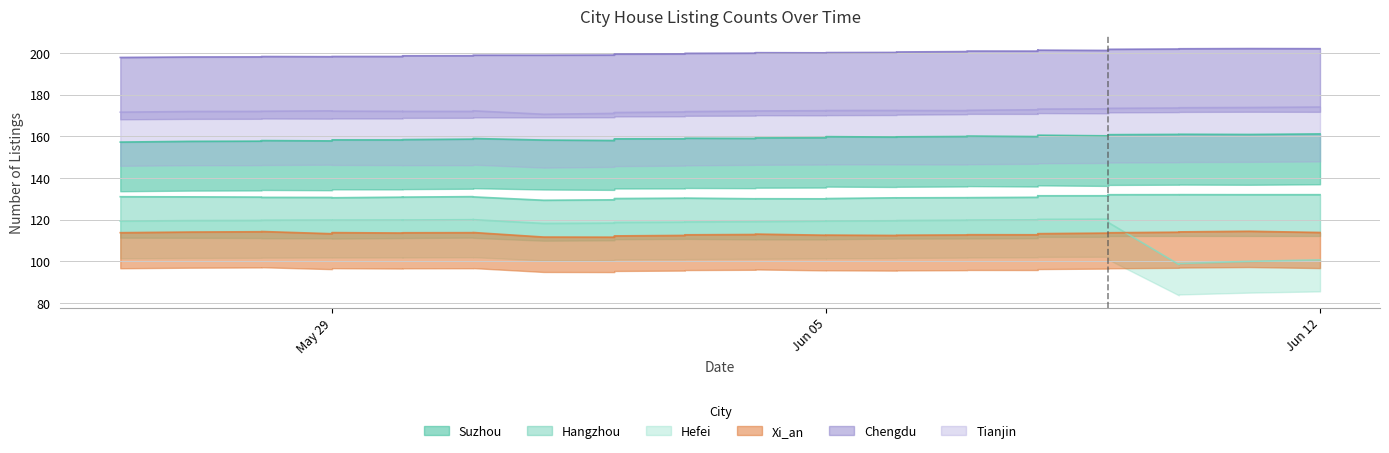

How many data points in Xi_an are less than 113?

15